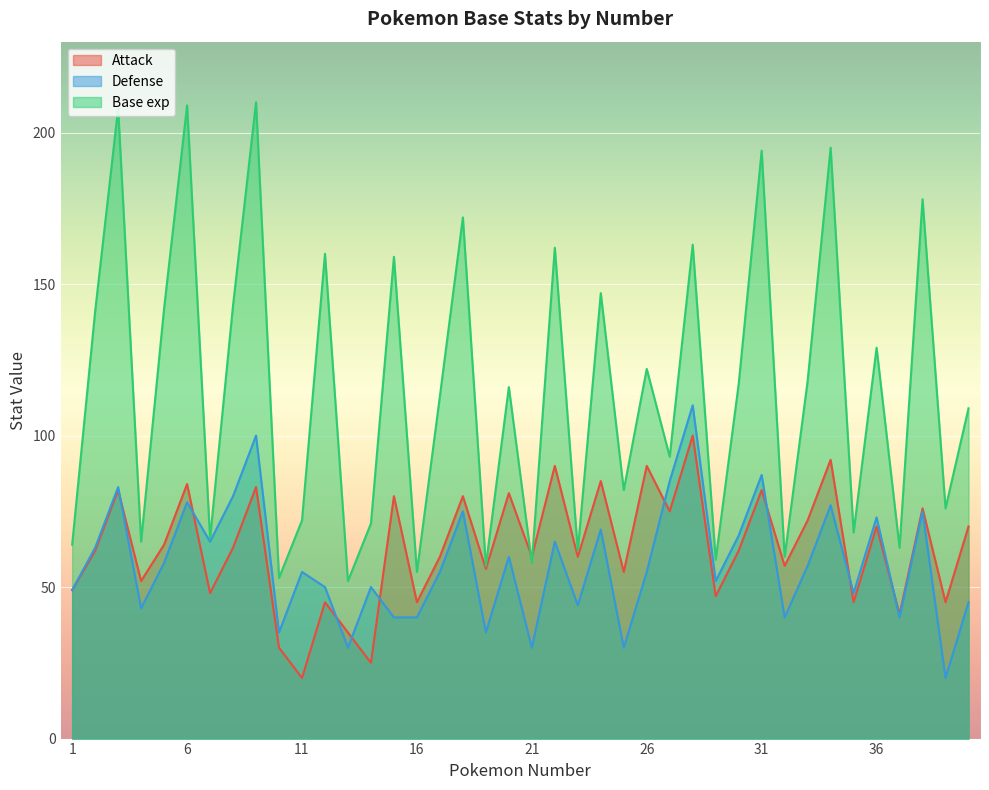

What is the sum of all Attack values?

2518